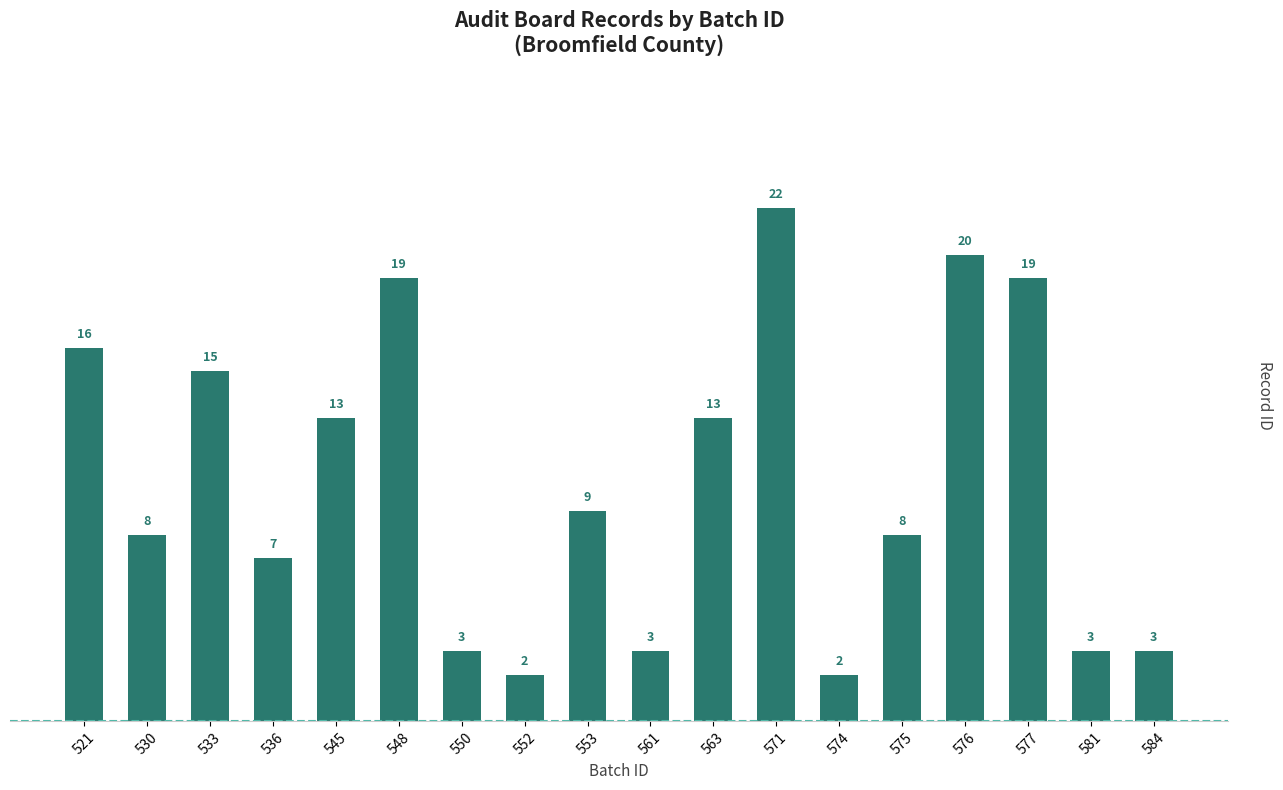

The chart shows a value of 19 at 577. True or false?

True